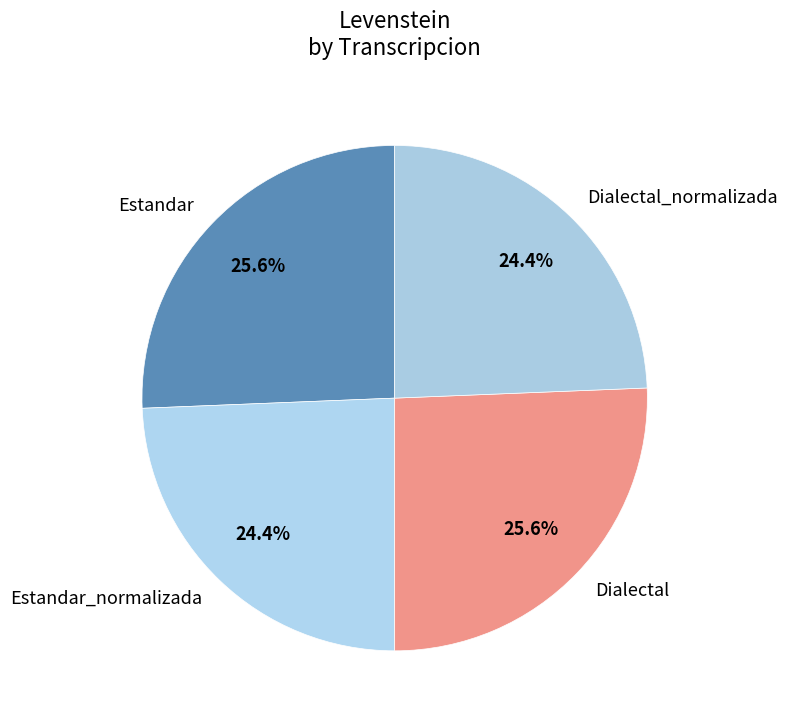

How many slices are in this pie chart?

4